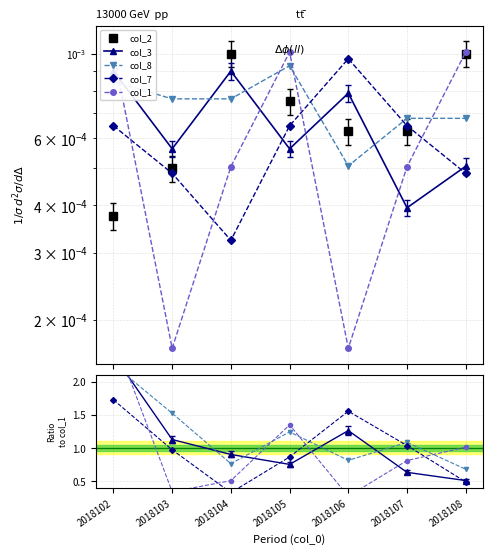

True or false: col_3 has a value of 1.0 at 2018107.

False